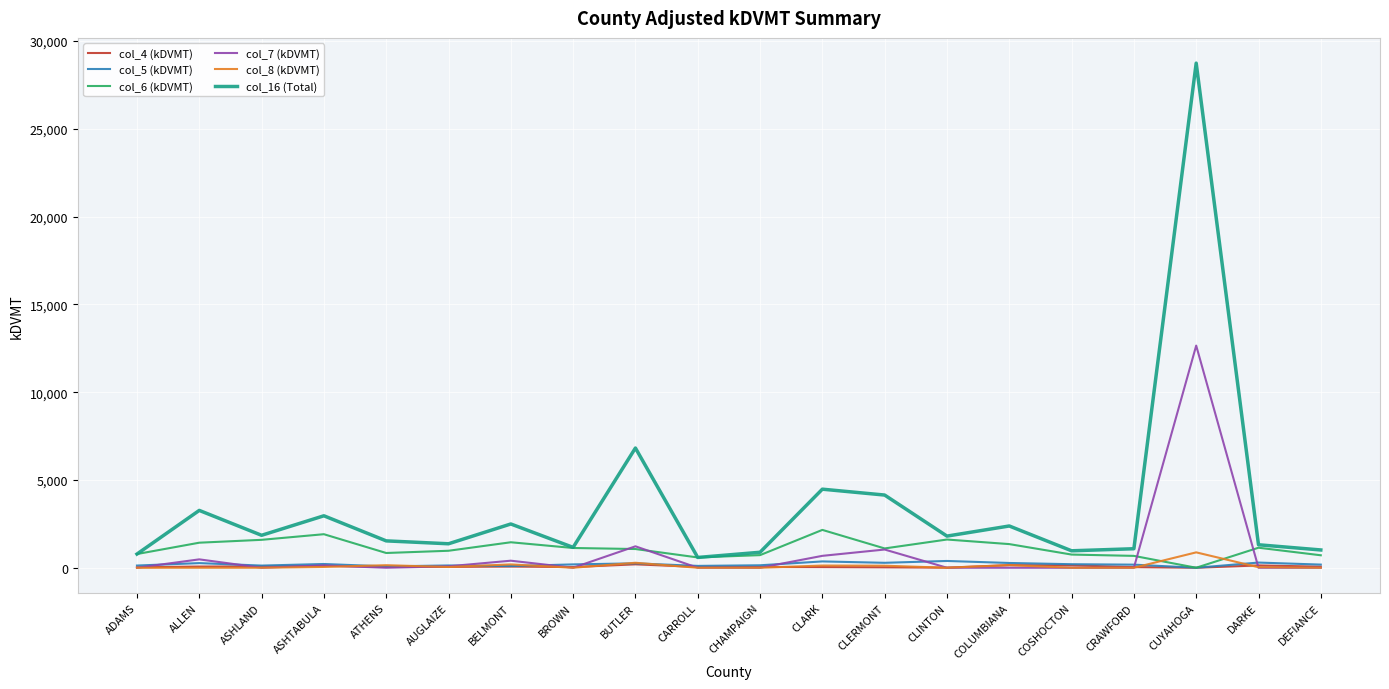

Which series has the largest range (max minus min)?

col_16 (Total)